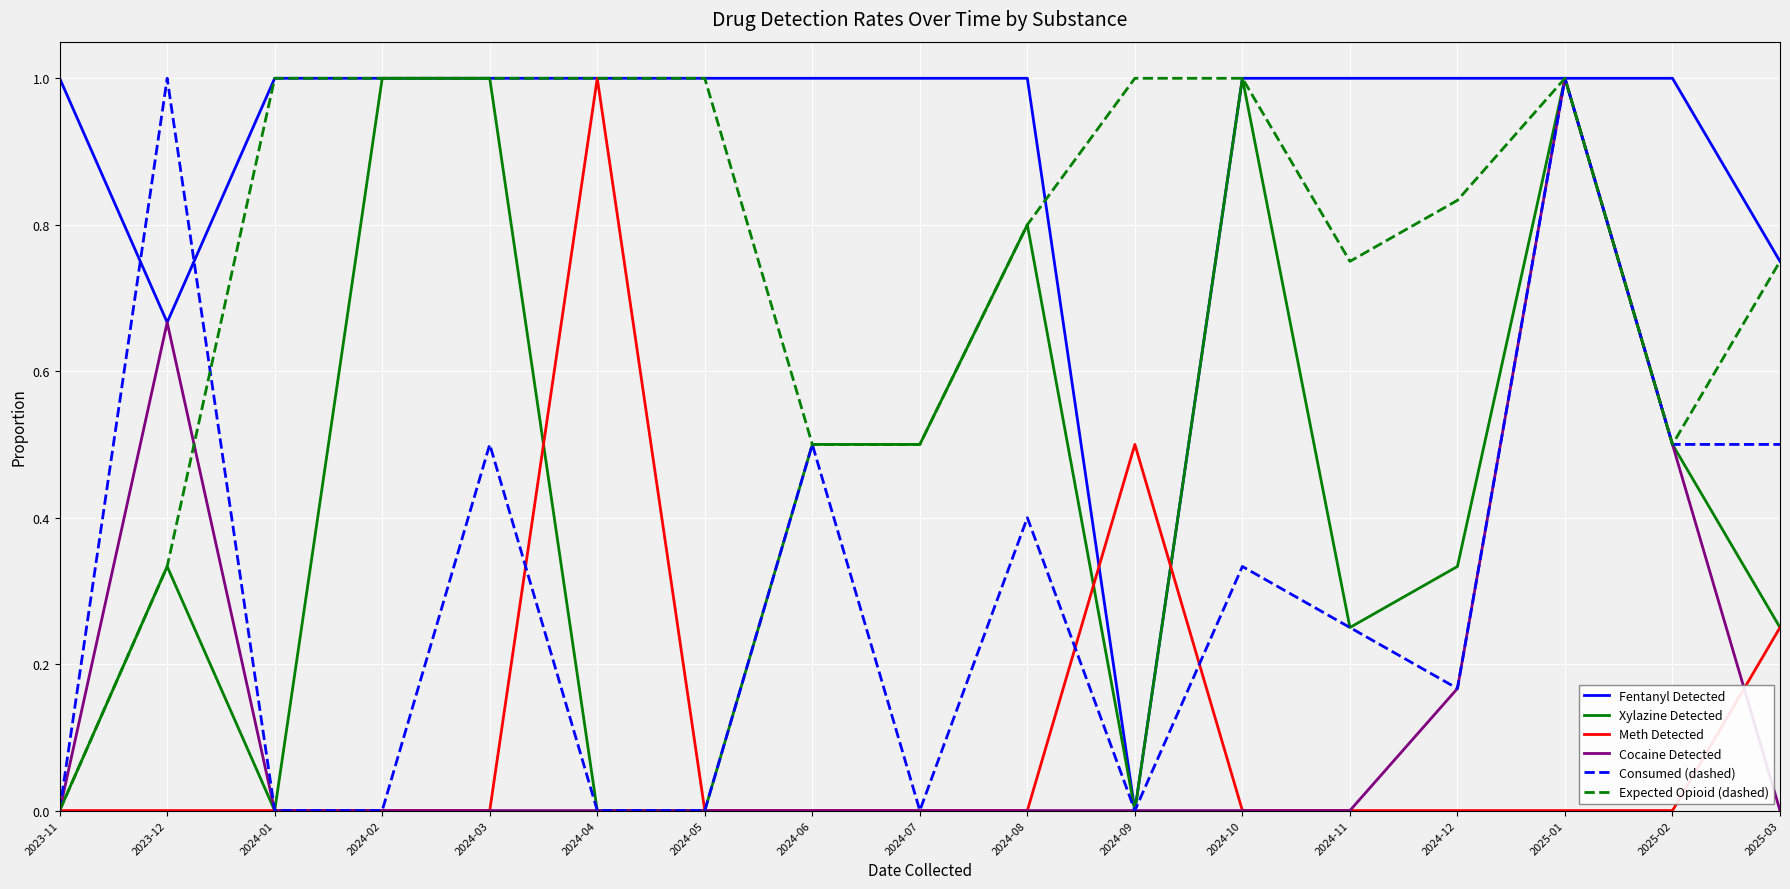

True or false: Consumed (dashed) has more than 1 points higher than both neighbors.

True